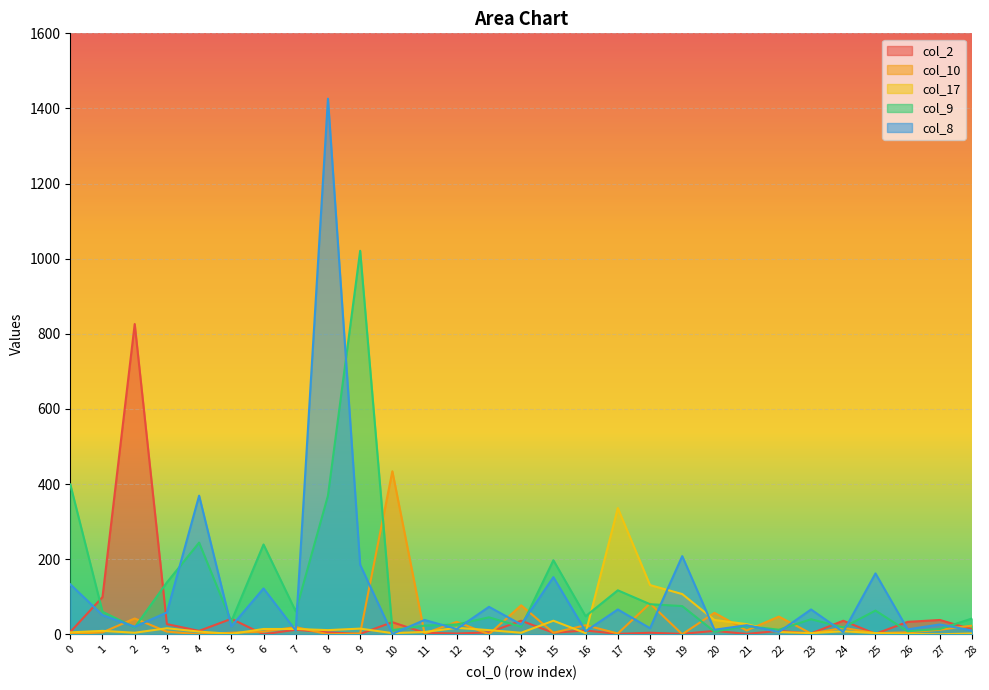

At how many categories does at least one series exceed 23?

29